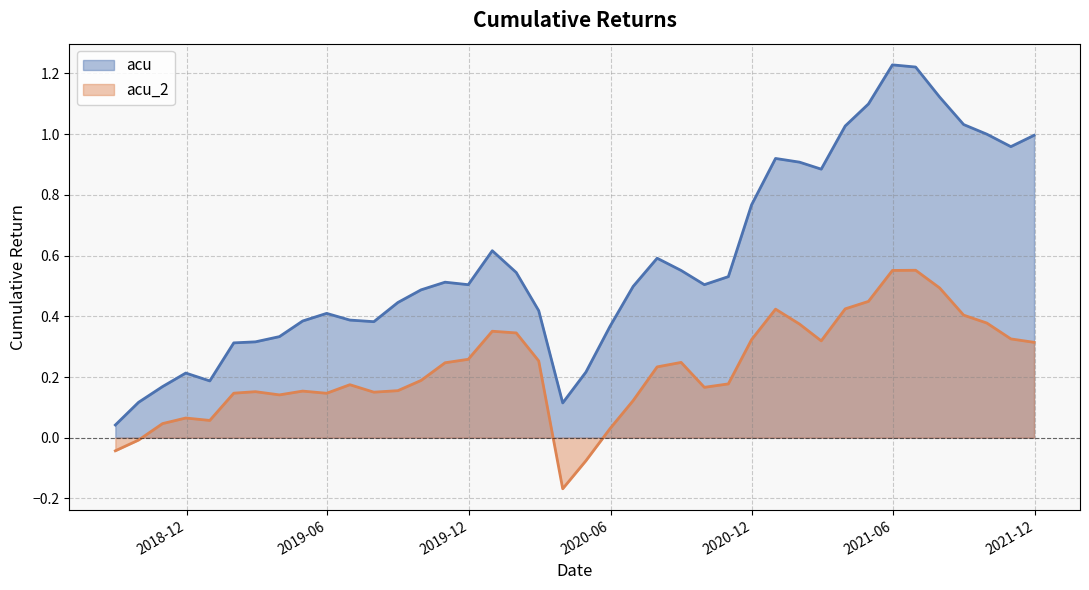

At 2021-10-31, list the series in order from largest to smallest.

acu, acu_2